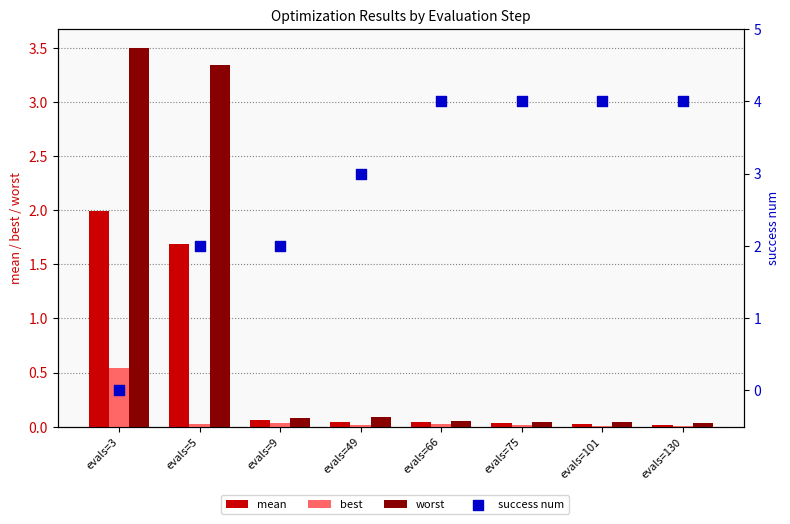

At how many categories does at least one series exceed 0?

8